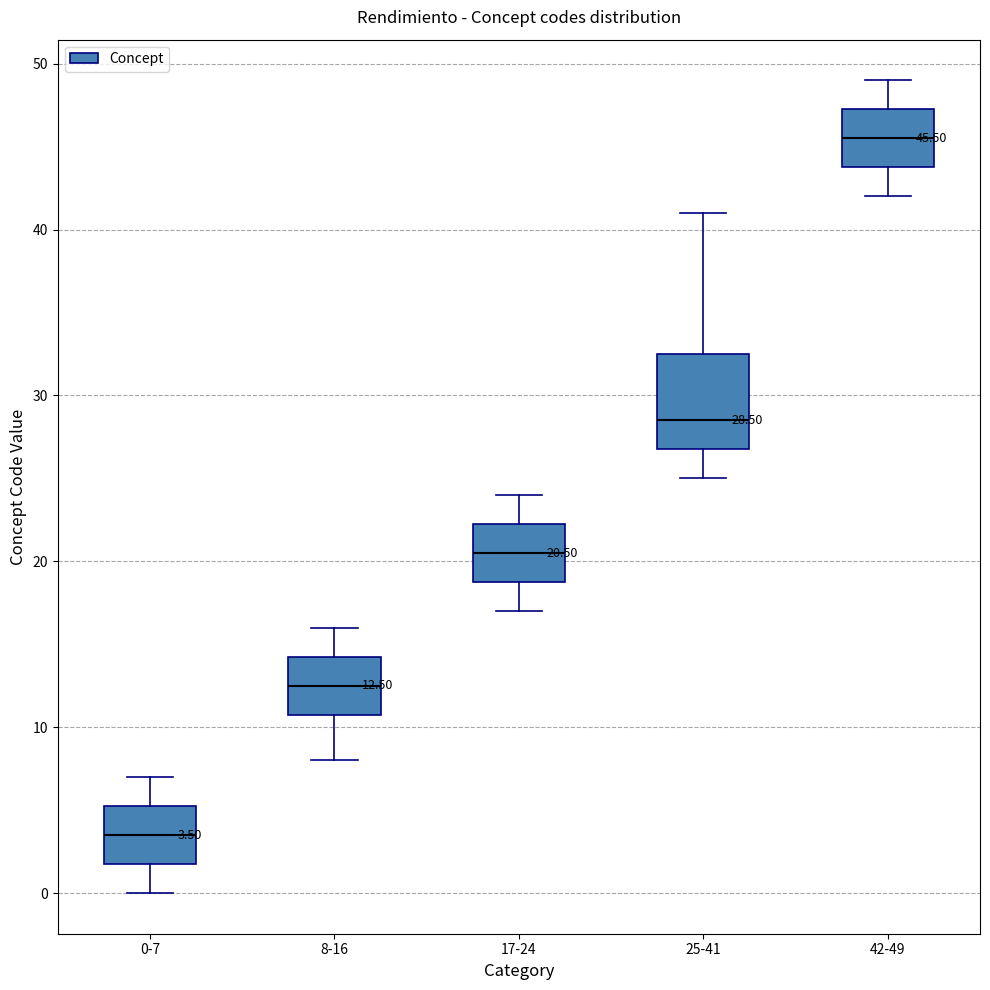

Which box's median line is the lowest?

0-7